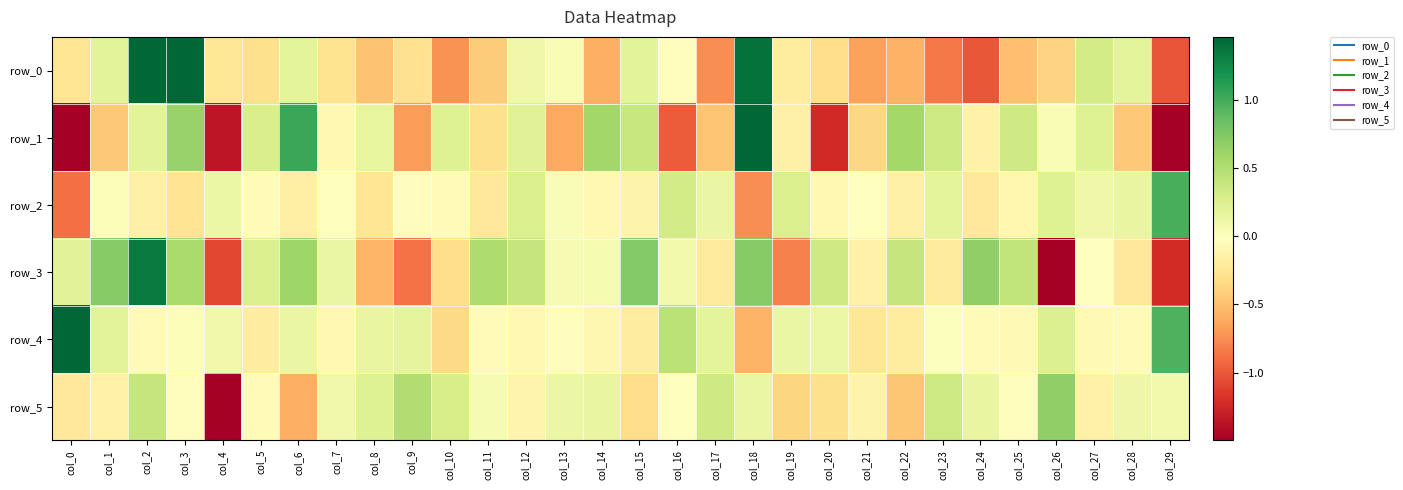

What is the total value across all series at col_4?

-8.5